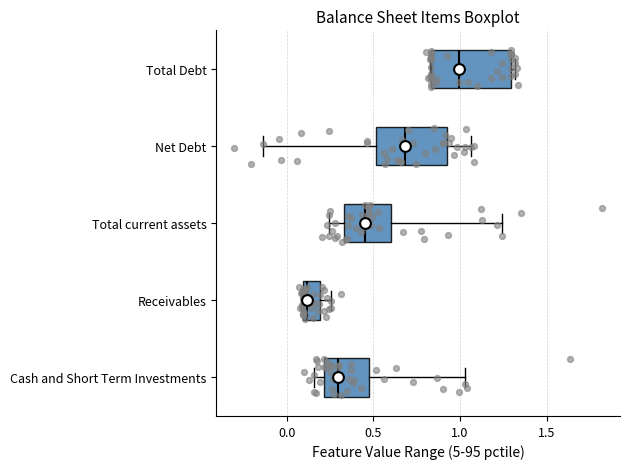

Reading bottom to top, read every box against the x-axis: the position of its median line, the range the box covers, and the ends of its whiskers. The values are not printed on the chart, so give them approximately, as read against the axis.

Cash and Short Term Investments: median 0.30, box 0.20 to 0.45, whiskers 0.15 to 1.05
Receivables: median 0.10 (just right of the box's left edge), box 0.10 to 0.20, whiskers 0.10 (just left of the box's left edge) to 0.25
Total current assets: median 0.45, box 0.35 to 0.60, whiskers 0.25 to 1.25
Net Debt: median 0.70, box 0.50 to 0.90, whiskers -0.15 to 1.05
Total Debt: median 1.00, box 0.85 to 1.30, whiskers 0.80 to 1.30 (just right of the box's right edge)